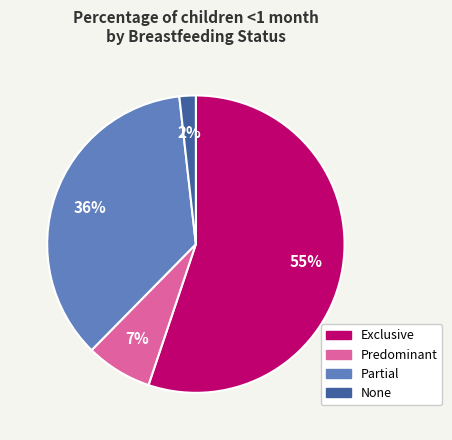

Is the sum of Partial and None greater than half?

No